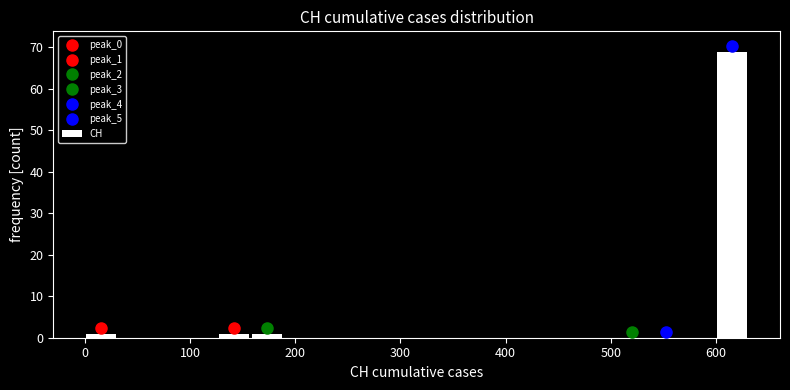

Around what value on the x-axis is the tallest bar? Give the approximate position of its centre, as read against the axis.

620